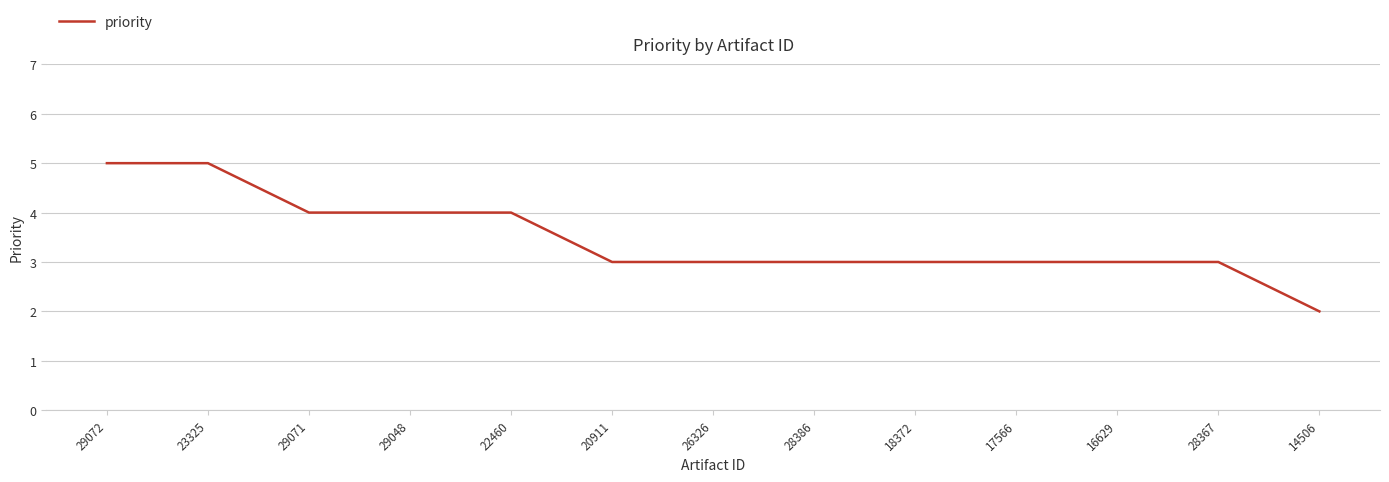

What is the greatest value displayed?

5